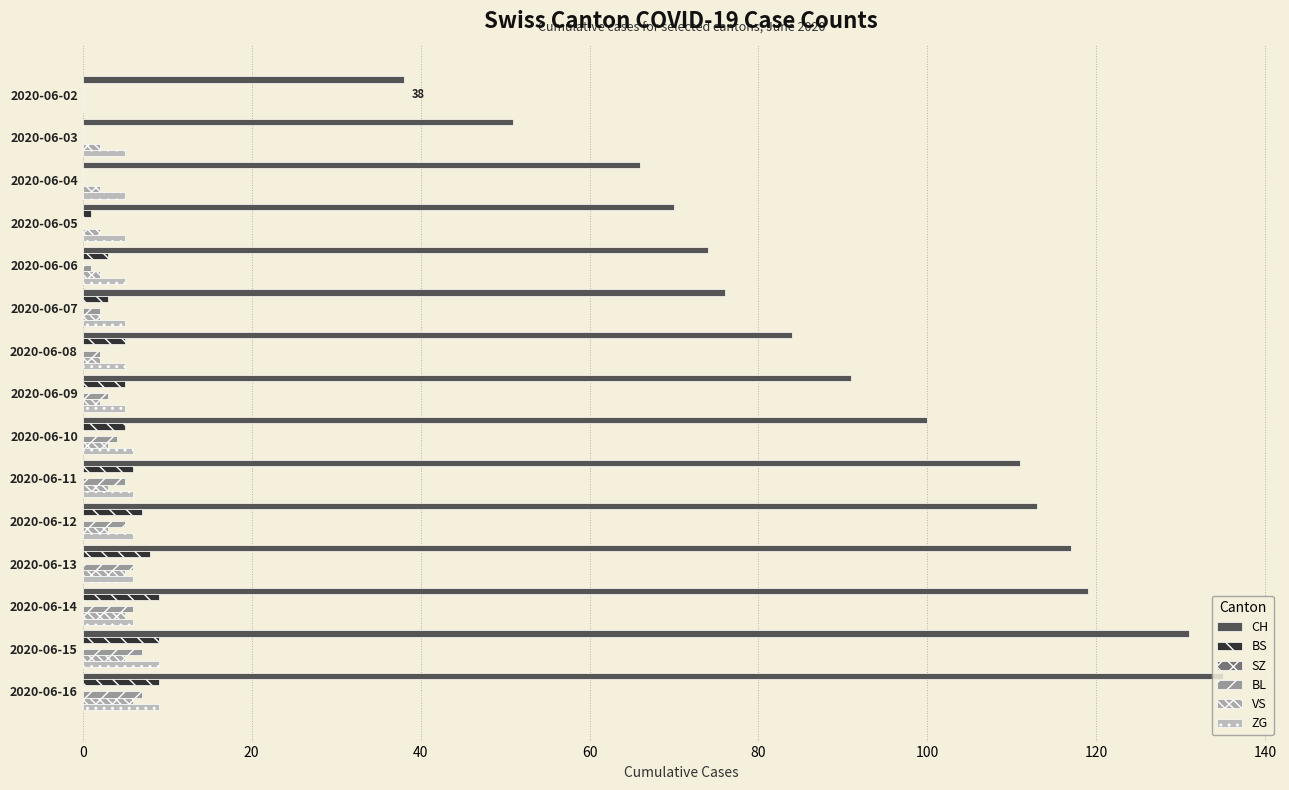

At how many categories does at least one series exceed 77?

9